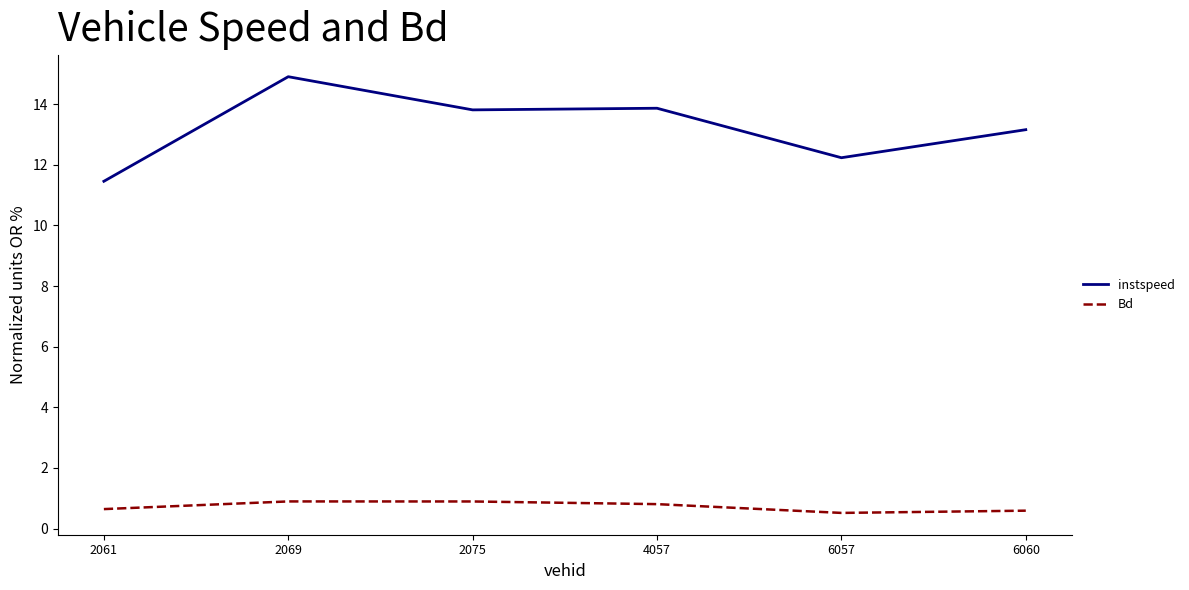

List the series in order of their overall mean, highest first.

instspeed, Bd